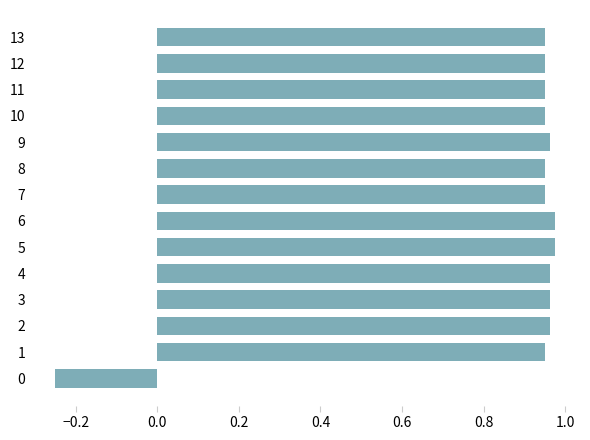

The chart shows a value of 1.4 at 8. True or false?

False